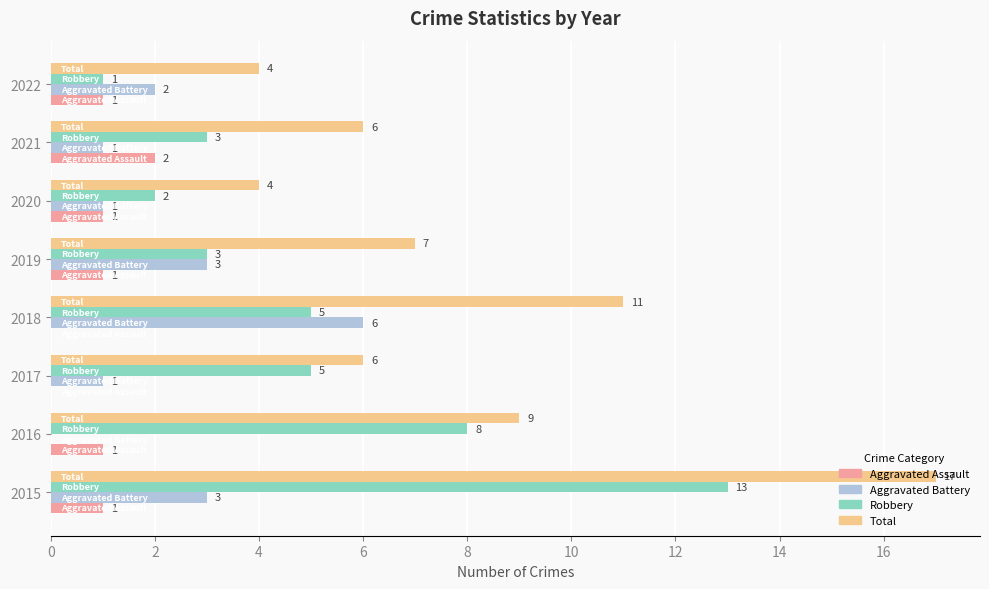

At which label does Aggravated Assault reach its peak?

2021